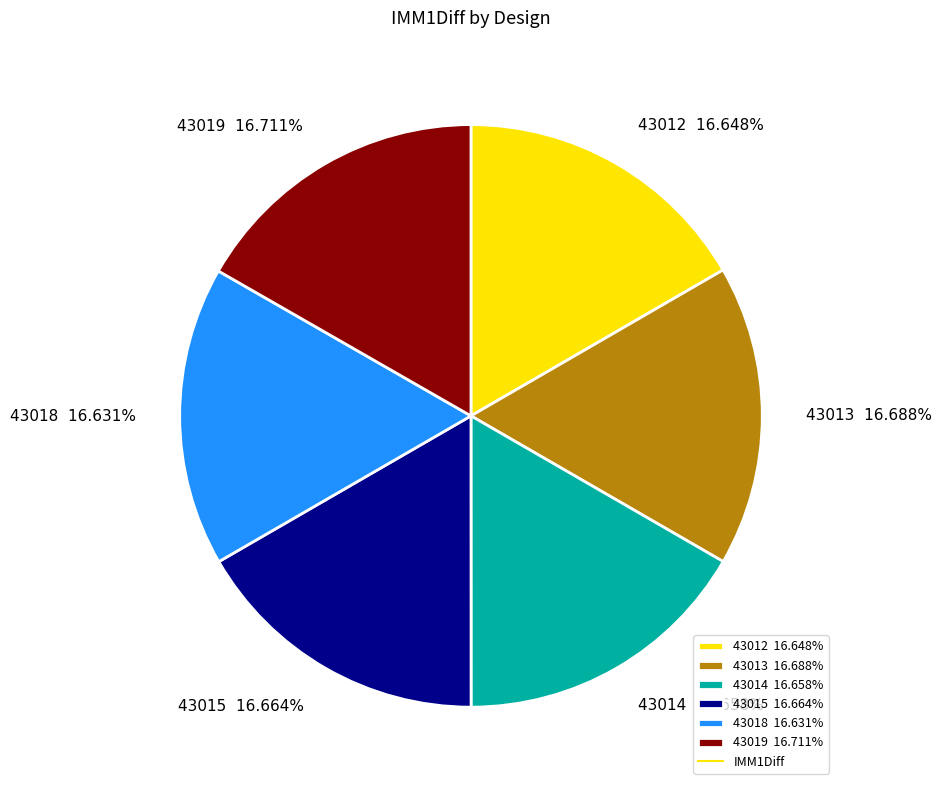

What percentage is the 43019 slice, to the nearest percent?

17%